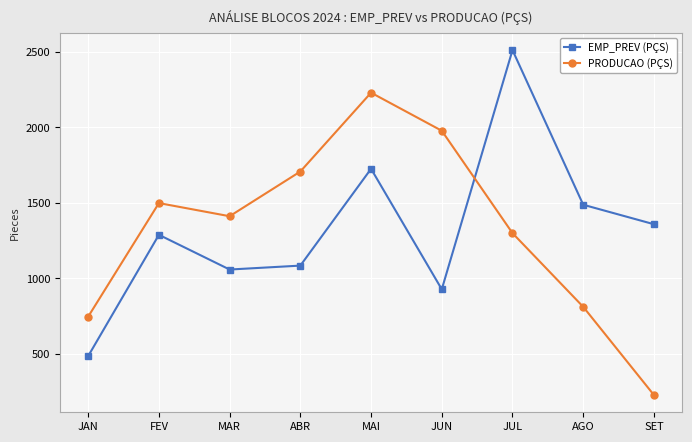

Is the value of PRODUCAO (PÇS) at JAN greater than the value of EMP_PREV (PÇS) at JAN?

Yes